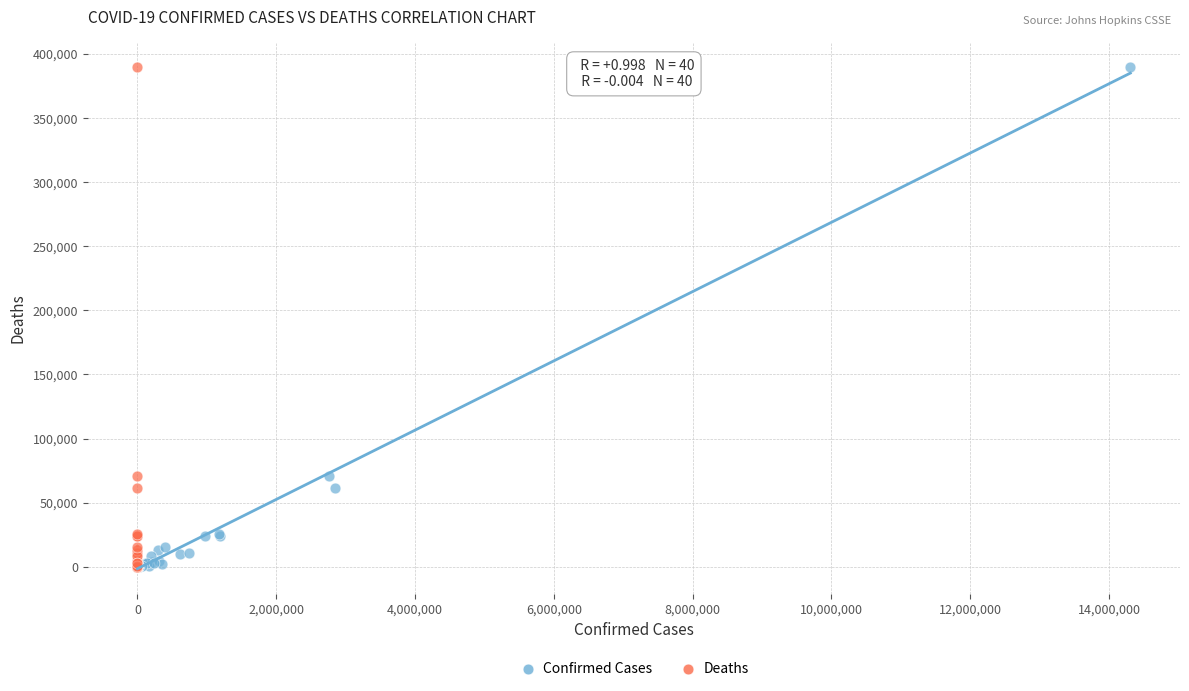

What are all the series names shown in the legend?

Confirmed Cases, Deaths